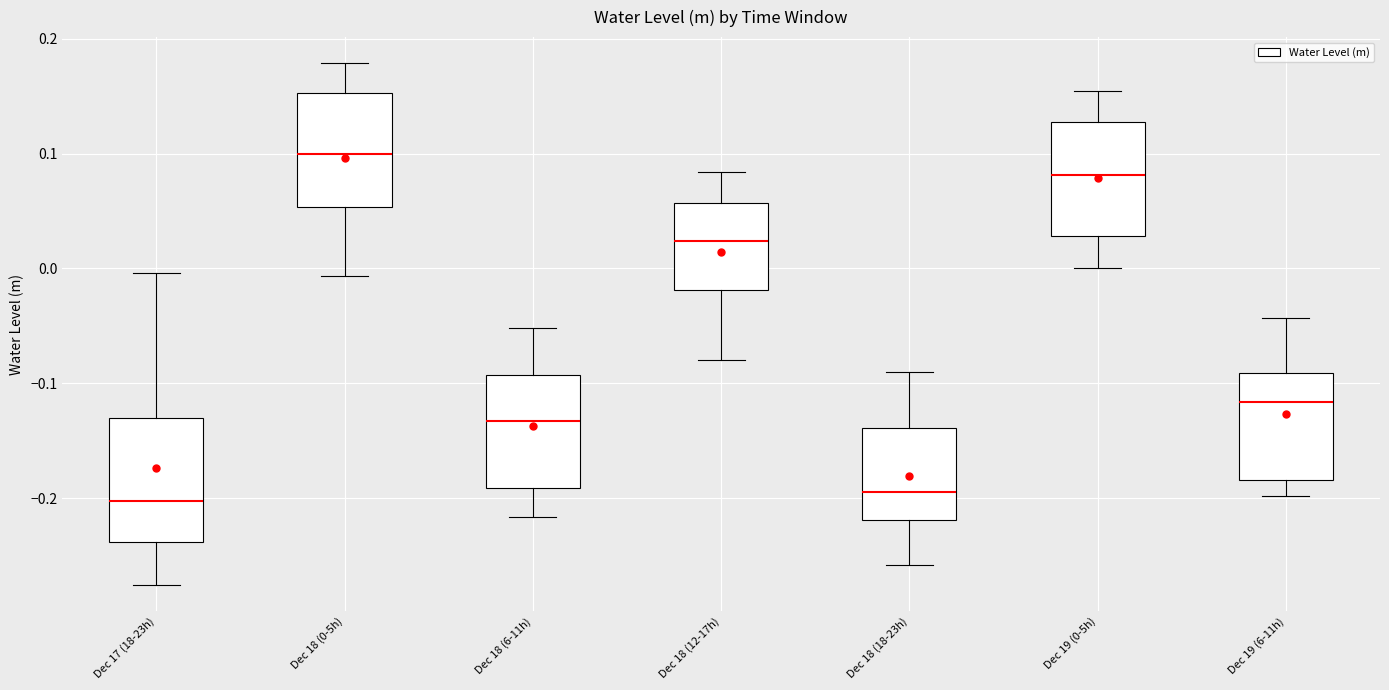

Reading left to right, transcribe this box plot: for each box, give where its median line is, the range the box spans, and where its two whiskers end, as read against the y-axis. The values are not printed on the chart, so give them approximately, as read against the axis.

Dec 17 (18-23h): median -0.20, box -0.24 to -0.13, whiskers -0.28 to 0.00
Dec 18 (0-5h): median 0.10, box 0.05 to 0.15, whiskers -0.01 to 0.18
Dec 18 (6-11h): median -0.13, box -0.19 to -0.09, whiskers -0.22 to -0.05
Dec 18 (12-17h): median 0.02, box -0.02 to 0.06, whiskers -0.08 to 0.08
Dec 18 (18-23h): median -0.19, box -0.22 to -0.14, whiskers -0.26 to -0.09
Dec 19 (0-5h): median 0.08, box 0.03 to 0.13, whiskers 0.00 to 0.15
Dec 19 (6-11h): median -0.12, box -0.18 to -0.09, whiskers -0.20 to -0.04